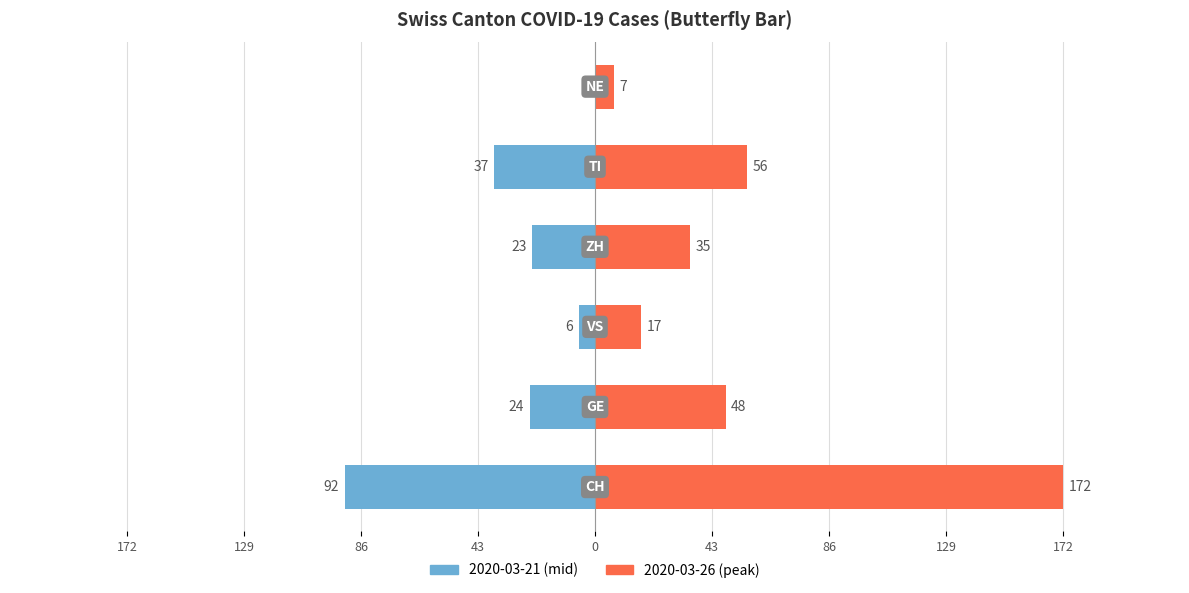

Between 129 and 43, which series saw the biggest shift?

2020-03-26 (peak)